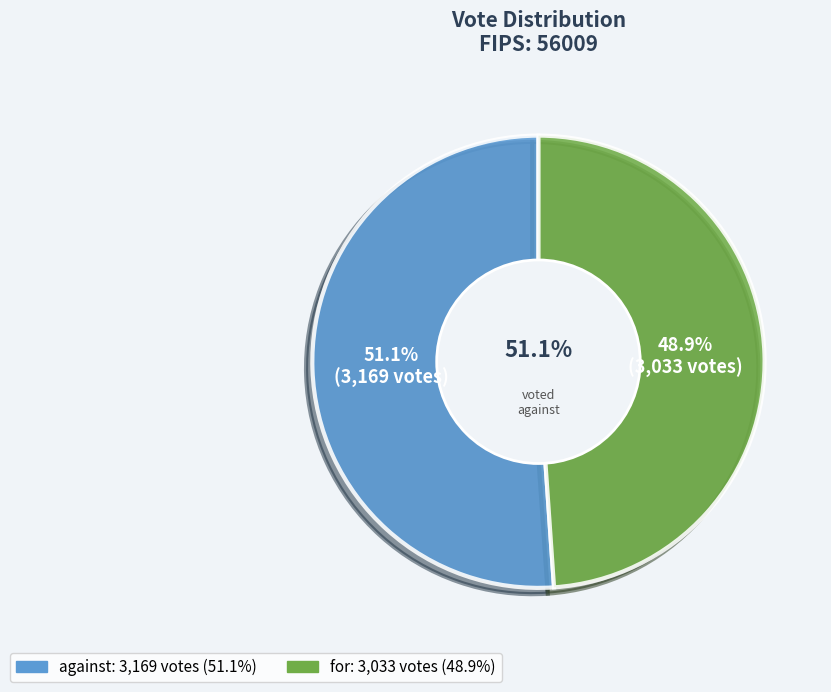

Is for the majority of the pie?

No